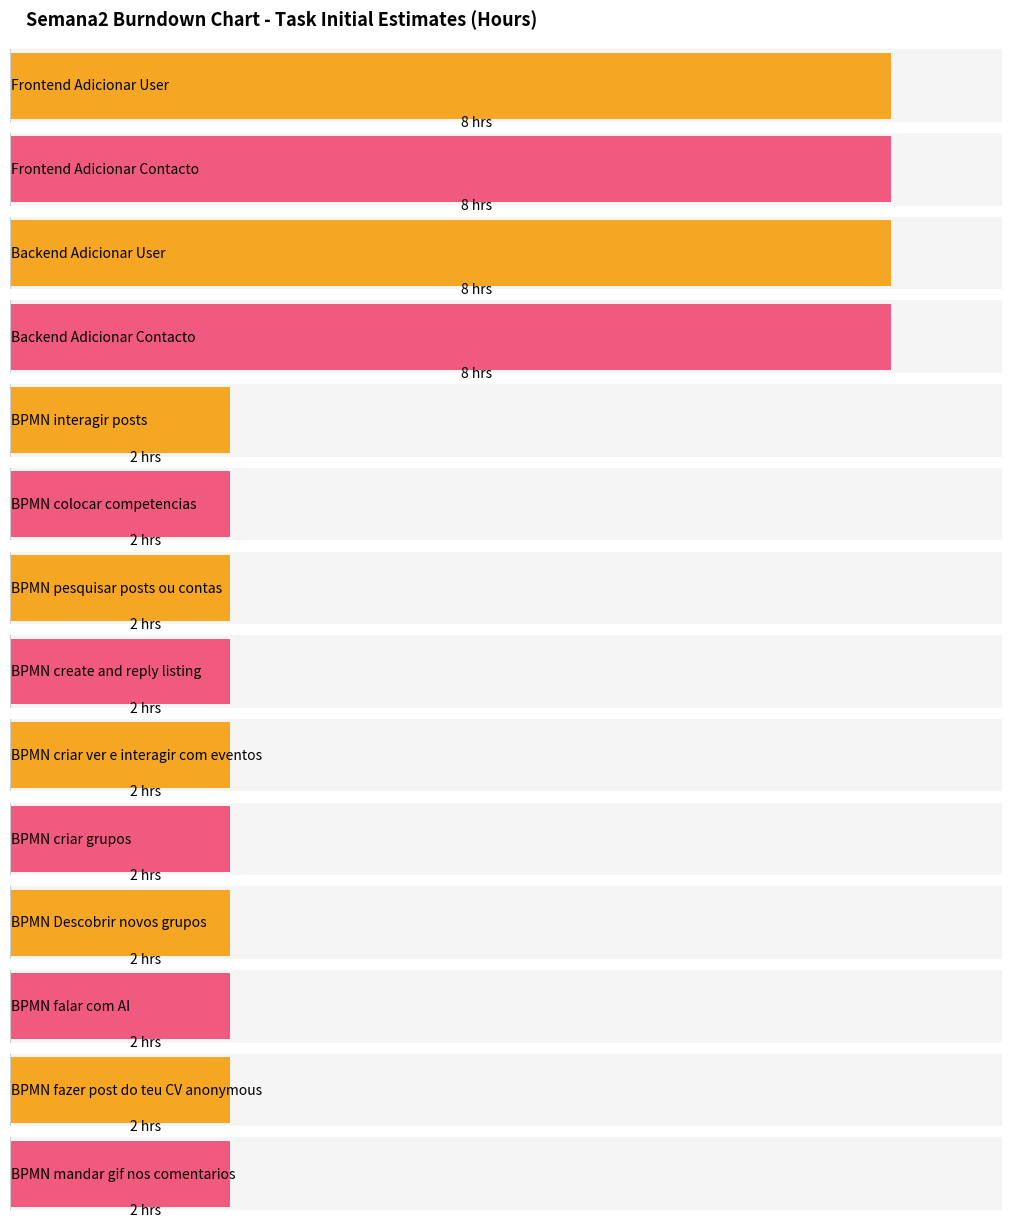

Is it true that Remaining Effort equals 21 at Day 1?

False